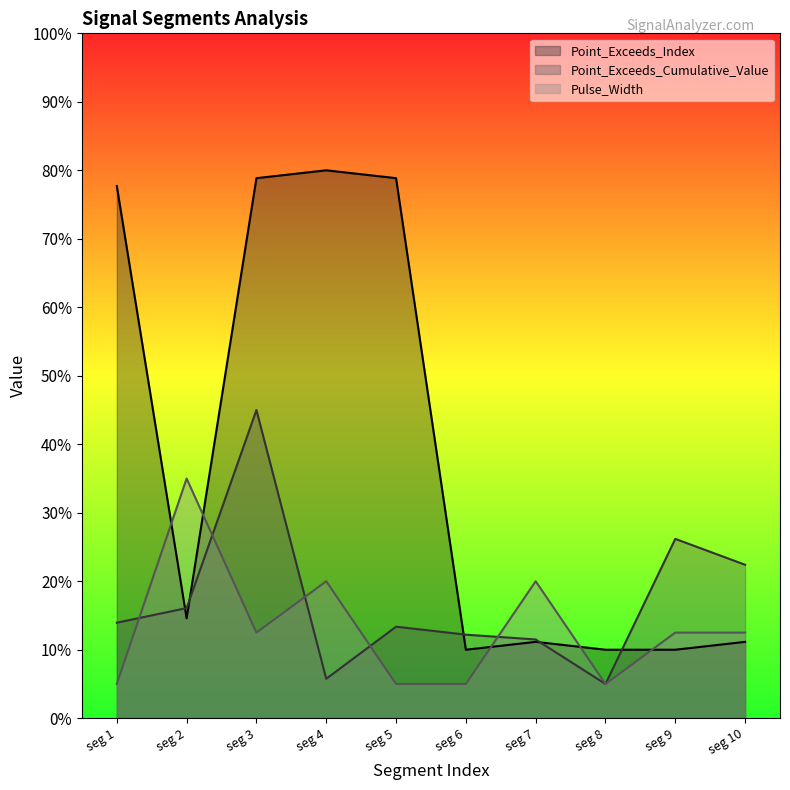

True or false: Point_Exceeds_Cumulative_Value has a value of 22.4 at seg 10.

True